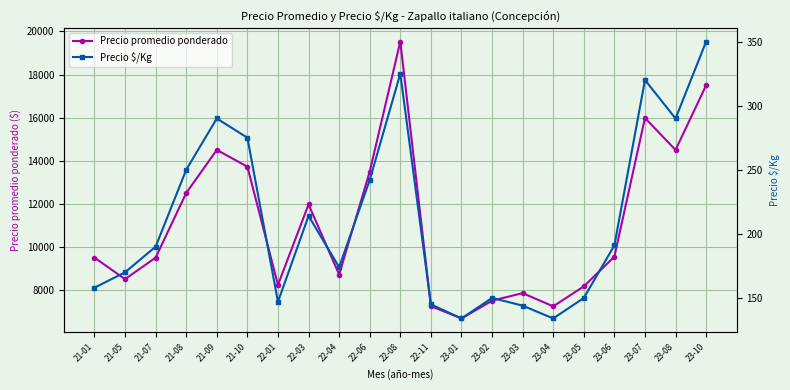

Which category has the highest value in the Precio $/Kg series?

23-10